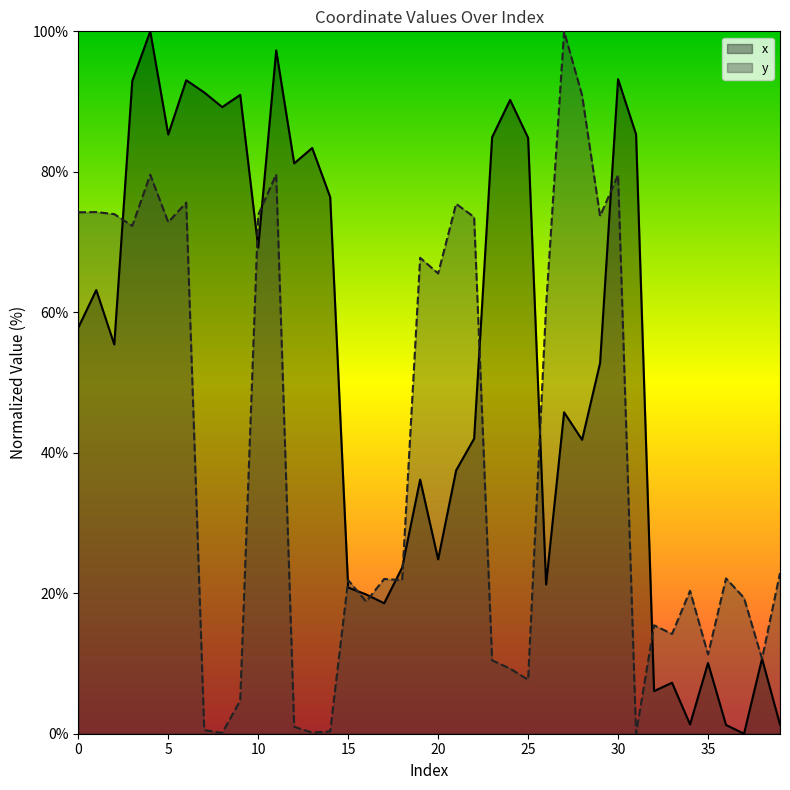

What is the value of the x point at the 2nd from the left?

63.2